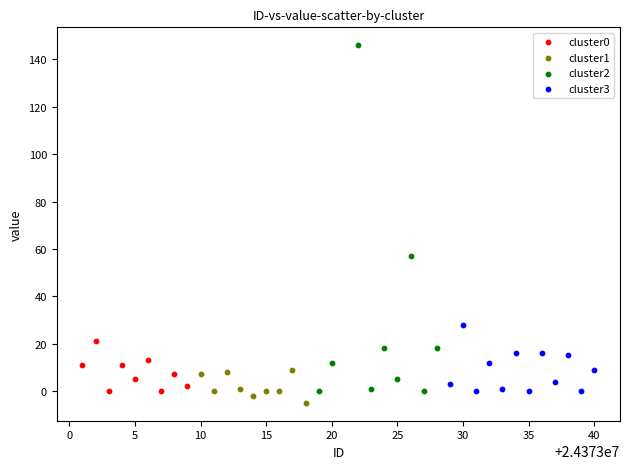

Which series has the widest spread of Y values?

cluster2